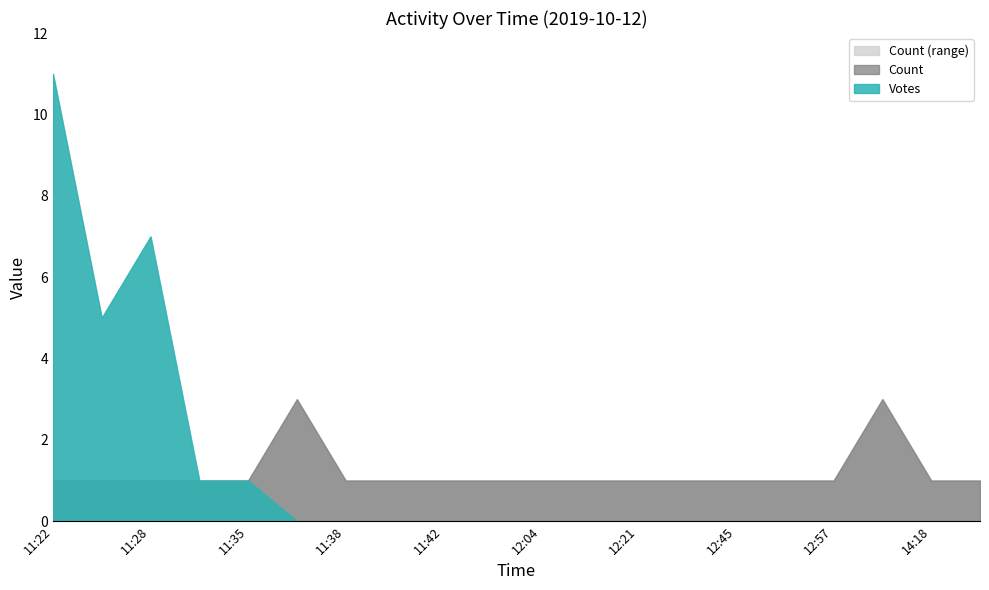

At 11:38, list the series in order from smallest to largest.

Votes, Count